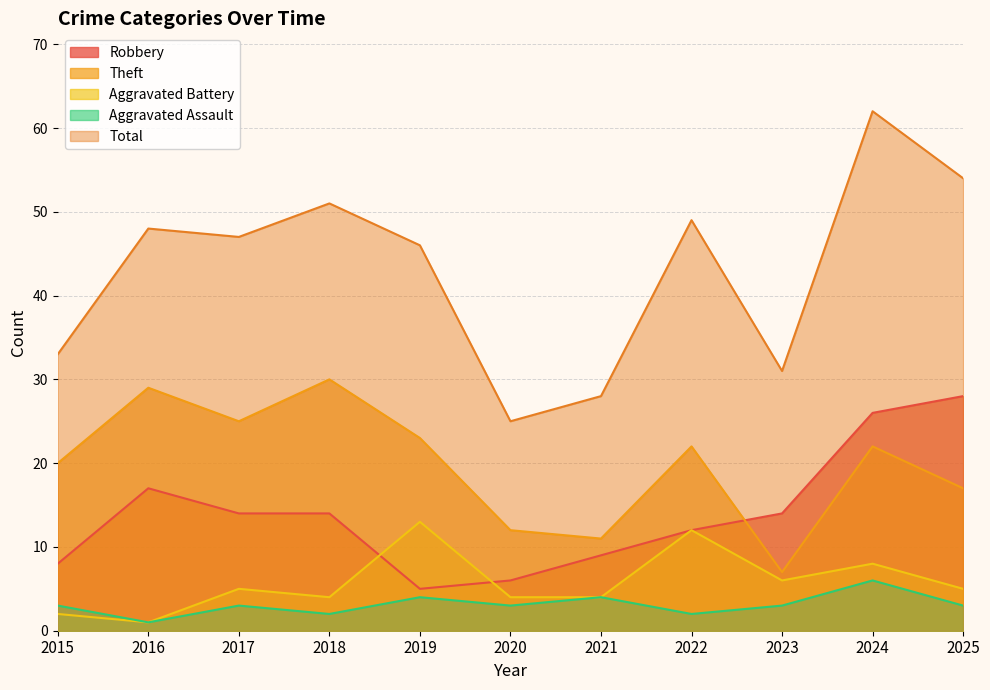

The value of Aggravated Assault at 2023 is 1. True or false?

False